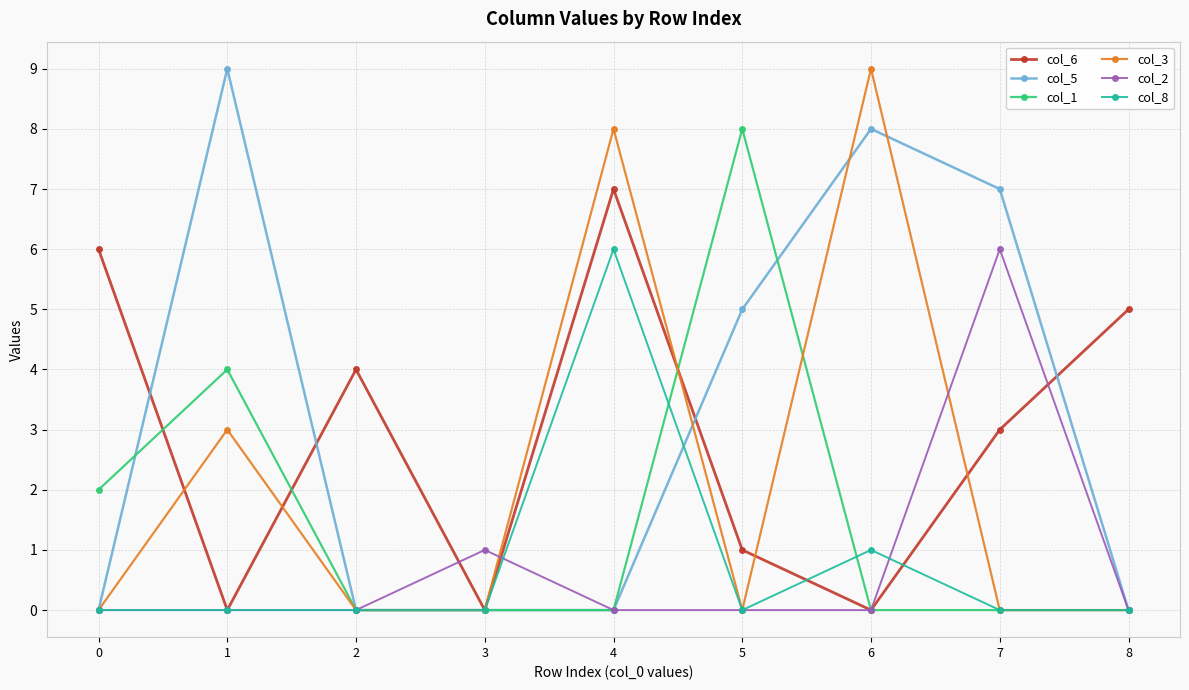

At which category does col_6 reach its first local peak?

2